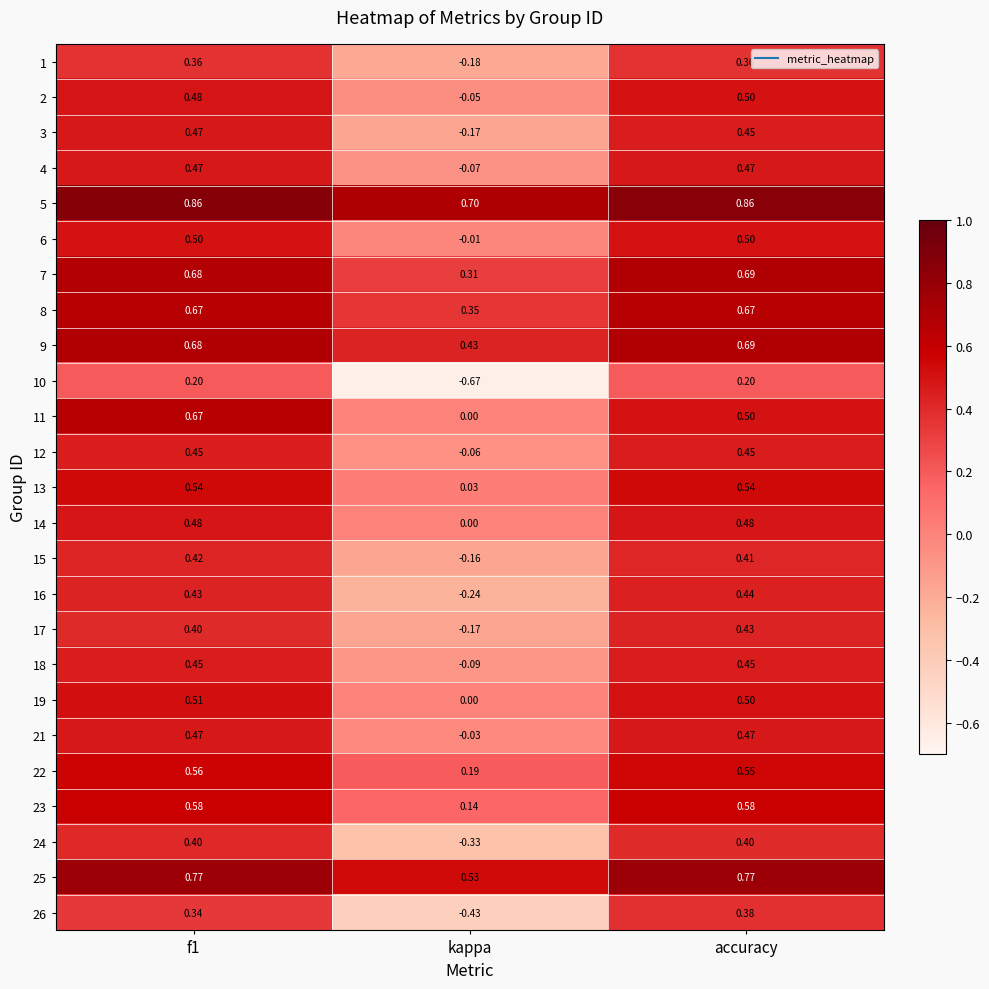

How many data points in 16 are less than 0?

1